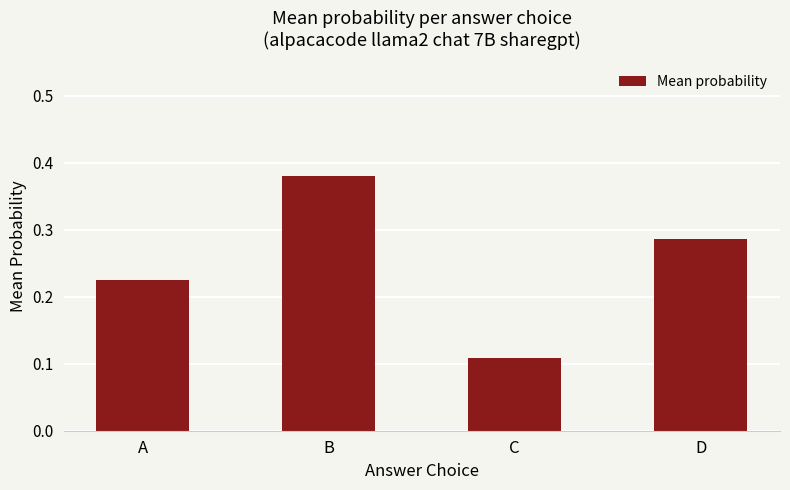

What is the sum of all values?

1.0